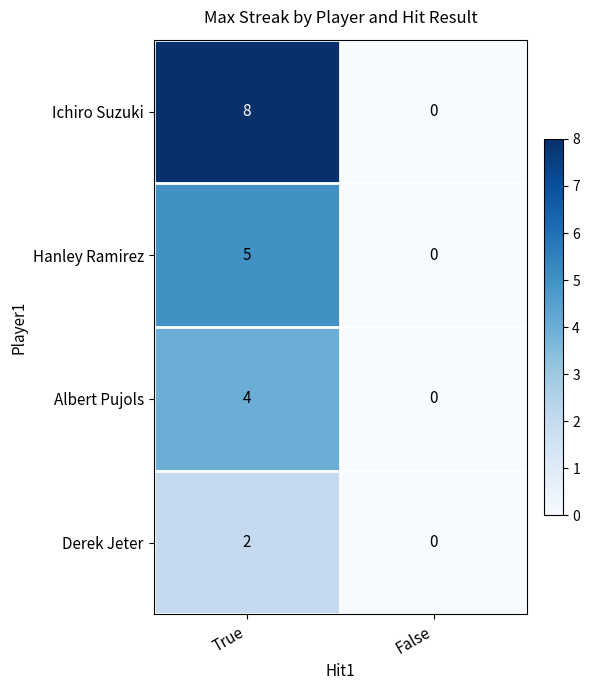

Reading right to left, list all the values displayed in this chart.

Ichiro Suzuki: False=0	True=8
Hanley Ramirez: False=0	True=5
Albert Pujols: False=0	True=4
Derek Jeter: False=0	True=2